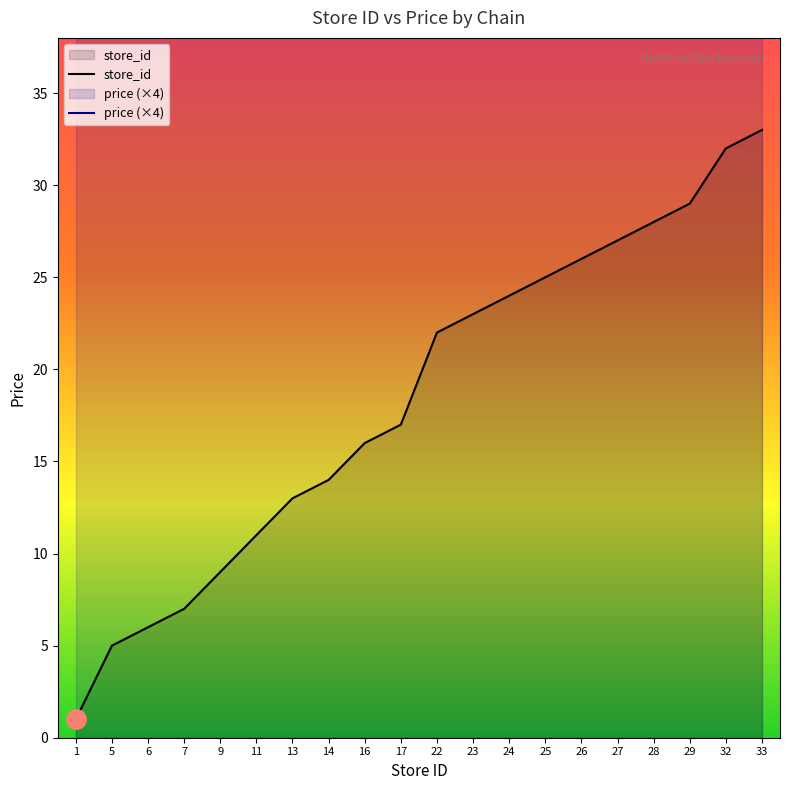

List the labels in order of value, smallest first.

1, 5, 6, 7, 9, 11, 13, 14, 16, 17, 22, 23, 24, 25, 26, 27, 28, 29, 32, 33